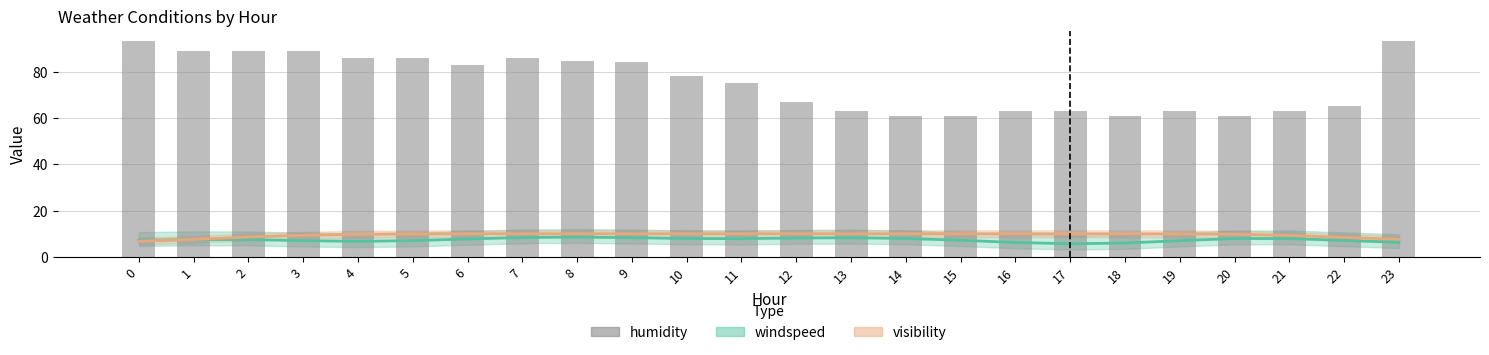

What is the average value?

75.3